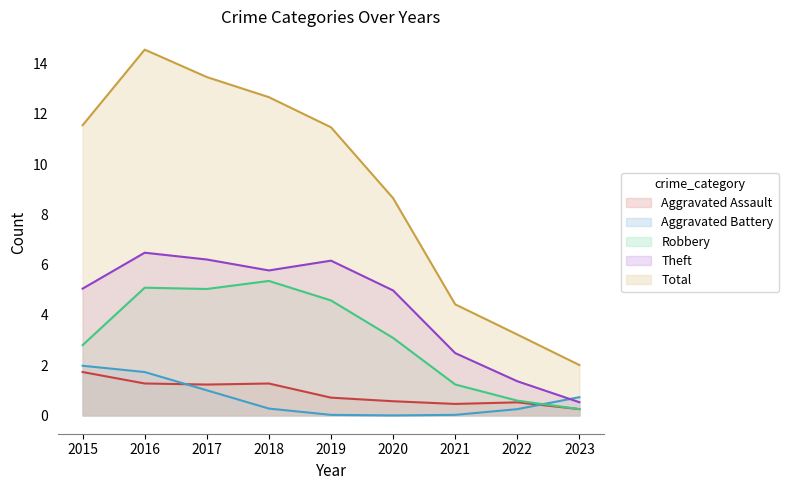

Between which two adjacent categories do Theft and Aggravated Battery first intersect?

2022 and 2023